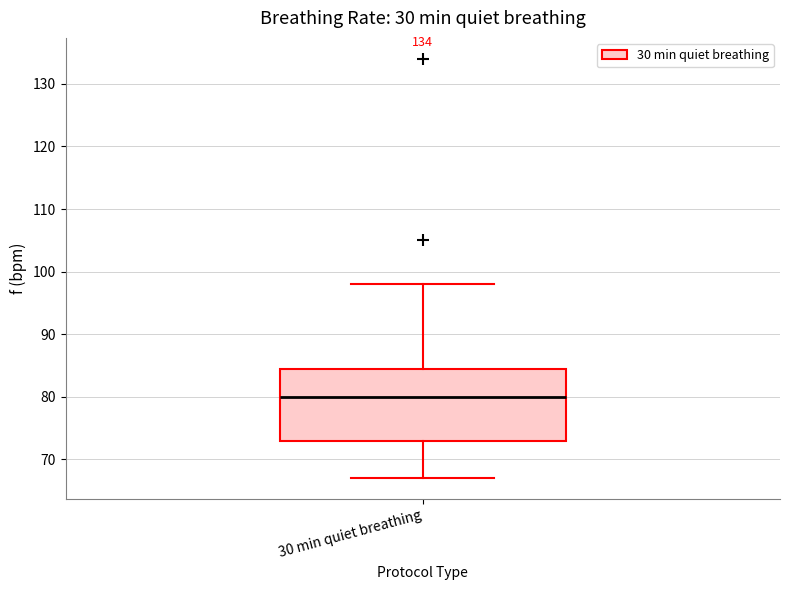

Read this box plot against the y-axis: the position of the median line, the range covered by the box, and the ends of both whiskers. The values are not printed on the chart, so give them approximately, as read against the axis.

median 80, box 73 to 85, whiskers 67 to 98